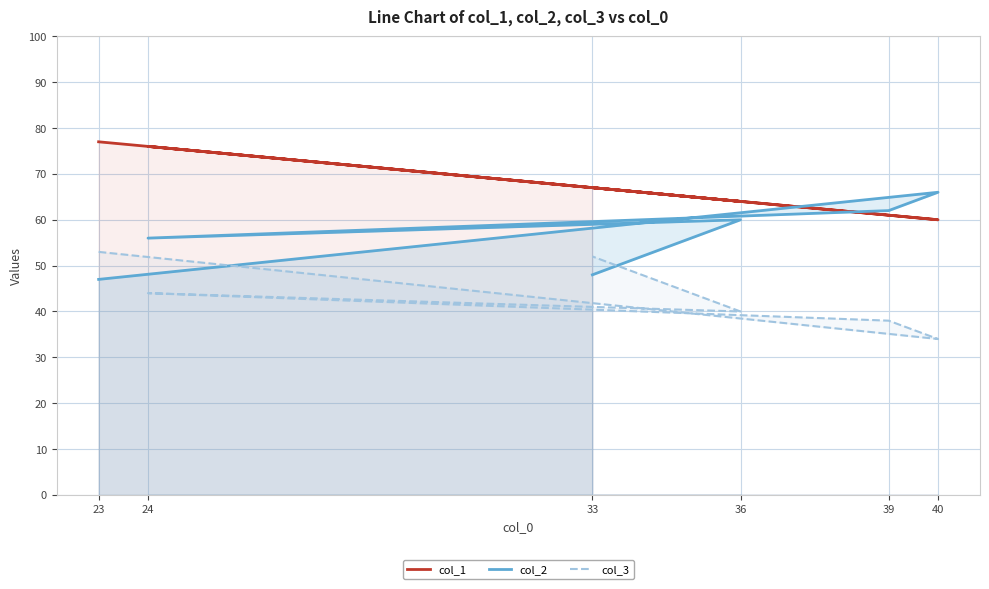

Reading left to right, extract all data points from this chart.

col_1: 77	60	61	76	64	67
col_2: 47	66	62	56	60	48
col_3: 53	34	38	44	40	52